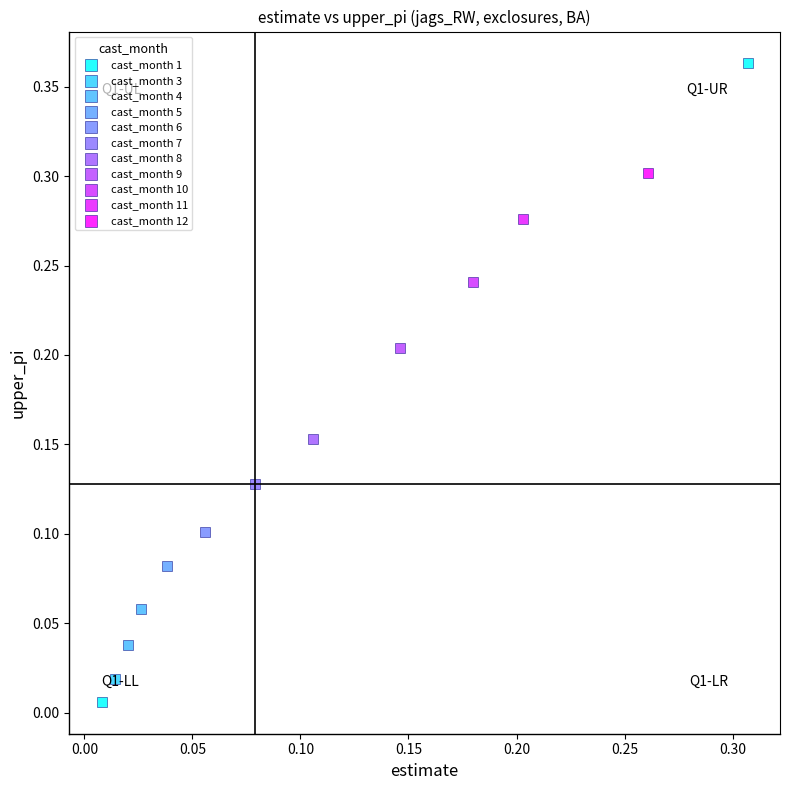

Which series contains the lowest Y value?

cast_month 1